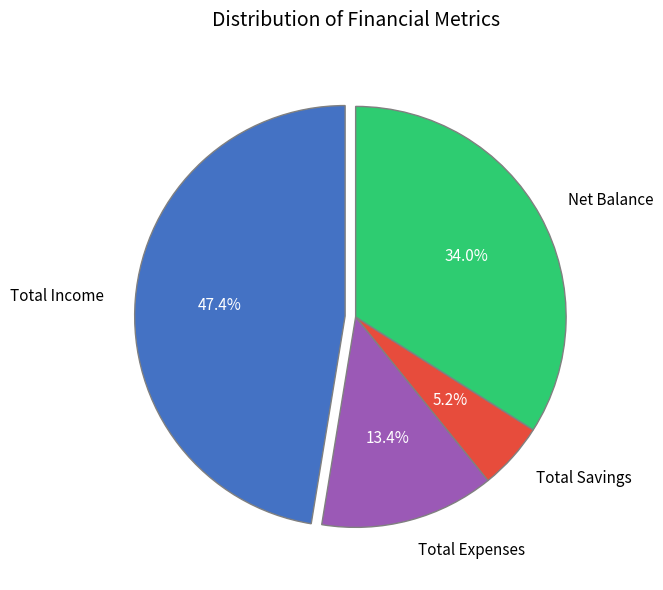

Does Total Income account for over 50% of the chart?

No